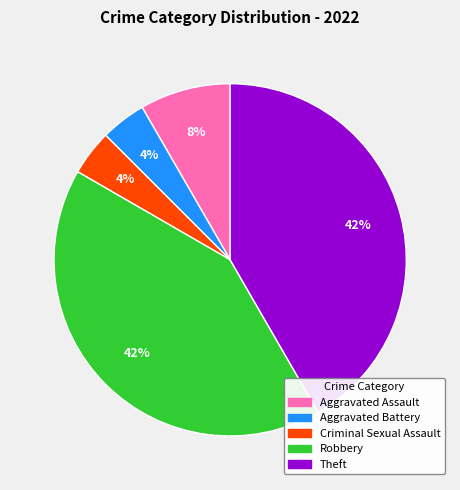

Which has a higher value, Aggravated Assault or Theft?

Theft